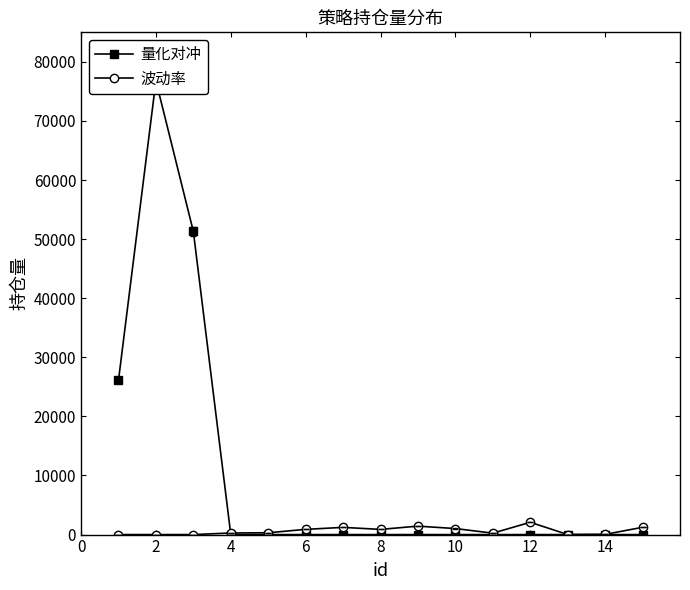

List the series in order of their overall mean, lowest first.

波动率, 量化对冲